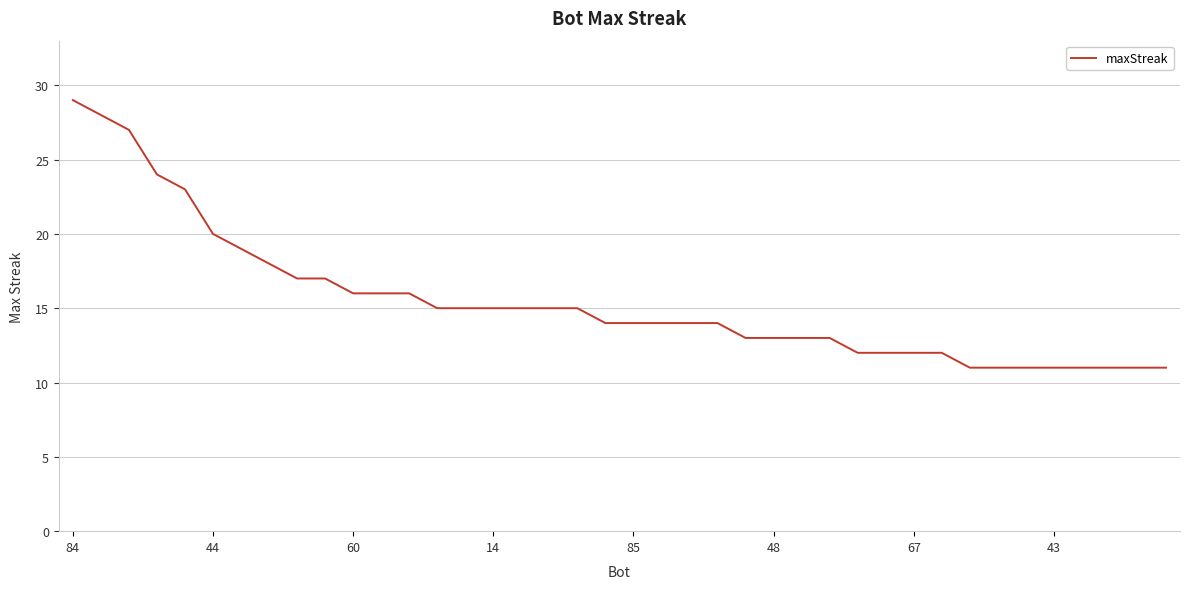

What is the difference between the maximum and minimum values?

18